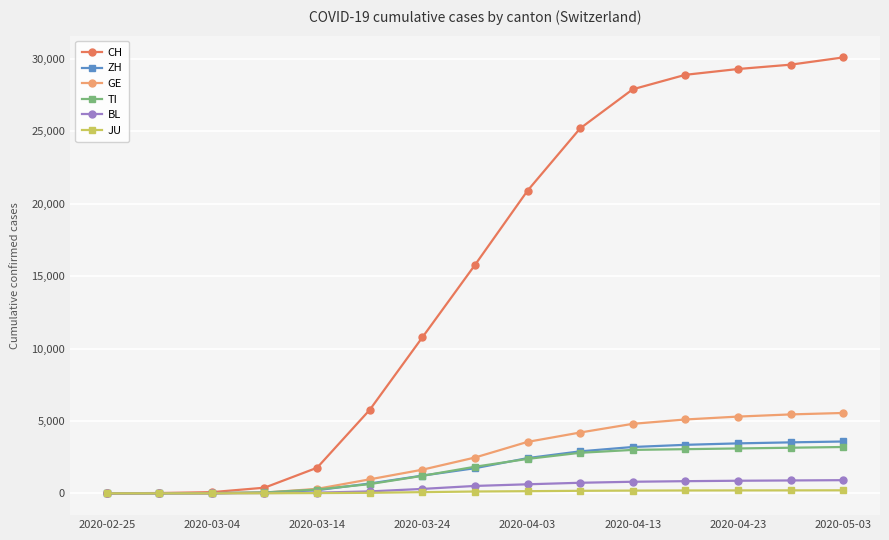

Which series has the largest total across all categories?

CH